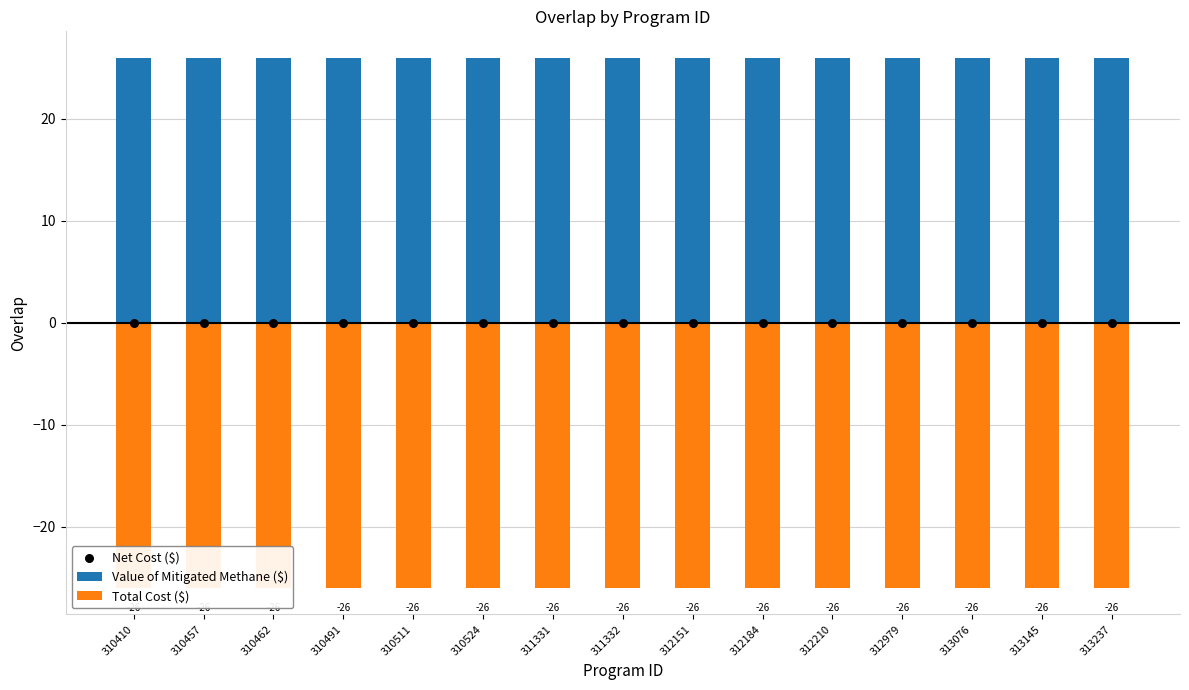

Which series contains the lowest Y value?

Total Cost ($)